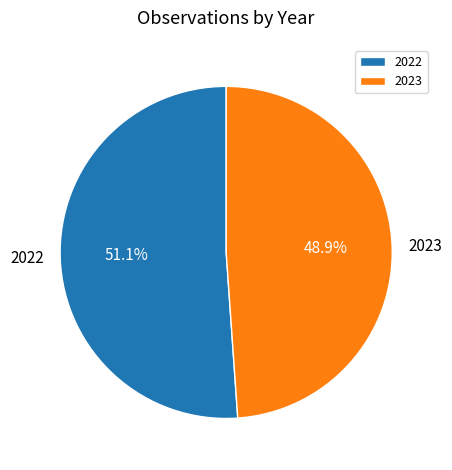

Count the number of slices in the pie.

2